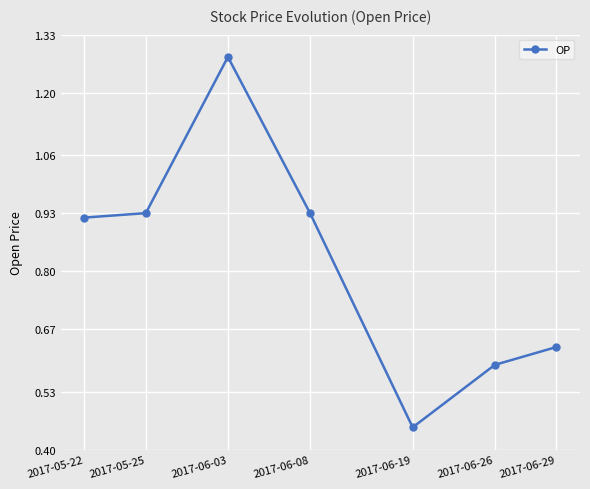

Between 2017-06-08 and 2017-05-22, which is larger?

2017-06-08